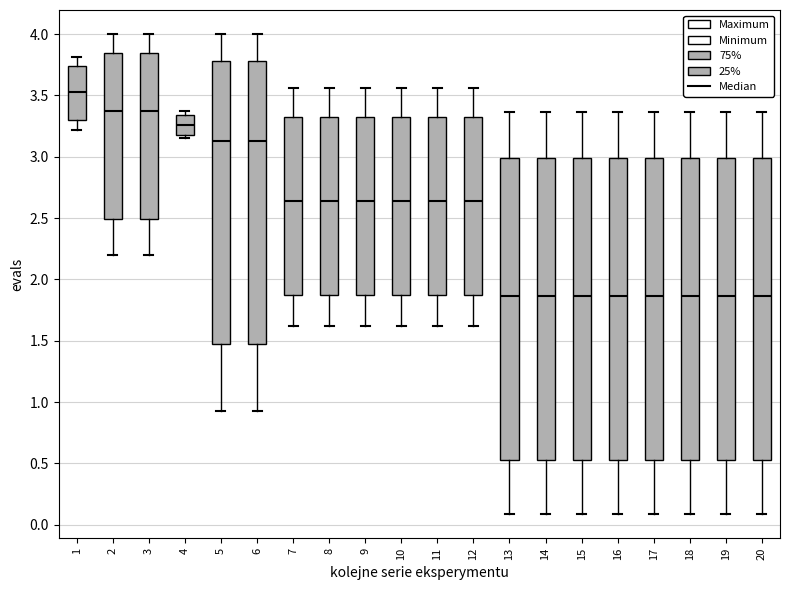

Reading left to right, transcribe this box plot: for each box, give where its median line is, the range the box spans, and where its two whiskers end, as read against the y-axis. The values are not printed on the chart, so give them approximately, as read against the axis.

1: median 3.55, box 3.30 to 3.75, whiskers 3.20 to 3.80
2: median 3.40, box 2.50 to 3.85, whiskers 2.20 to 4.00
3: median 3.40, box 2.50 to 3.85, whiskers 2.20 to 4.00
4: median 3.25, box 3.20 to 3.35, whiskers 3.15 to 3.35 (just above the box's upper edge)
5: median 3.10, box 1.50 to 3.80, whiskers 0.95 to 4.00
6: median 3.10, box 1.50 to 3.80, whiskers 0.95 to 4.00
7: median 2.65, box 1.85 to 3.35, whiskers 1.60 to 3.55
8: median 2.65, box 1.85 to 3.35, whiskers 1.60 to 3.55
9: median 2.65, box 1.85 to 3.35, whiskers 1.60 to 3.55
10: median 2.65, box 1.85 to 3.35, whiskers 1.60 to 3.55
11: median 2.65, box 1.85 to 3.35, whiskers 1.60 to 3.55
12: median 2.65, box 1.85 to 3.35, whiskers 1.60 to 3.55
13: median 1.85, box 0.55 to 3.00, whiskers 0.10 to 3.35
14: median 1.85, box 0.55 to 3.00, whiskers 0.10 to 3.35
15: median 1.85, box 0.55 to 3.00, whiskers 0.10 to 3.35
16: median 1.85, box 0.55 to 3.00, whiskers 0.10 to 3.35
17: median 1.85, box 0.55 to 3.00, whiskers 0.10 to 3.35
18: median 1.85, box 0.55 to 3.00, whiskers 0.10 to 3.35
19: median 1.85, box 0.55 to 3.00, whiskers 0.10 to 3.35
20: median 1.85, box 0.55 to 3.00, whiskers 0.10 to 3.35